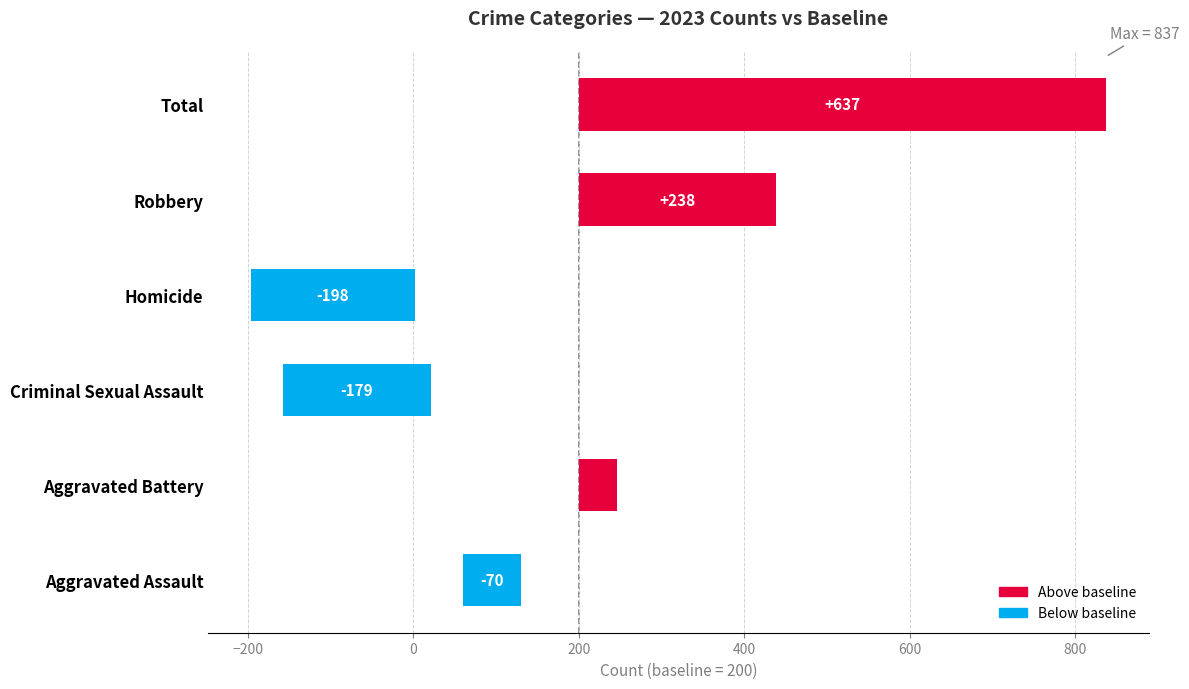

How many categories are shown in the chart?

6